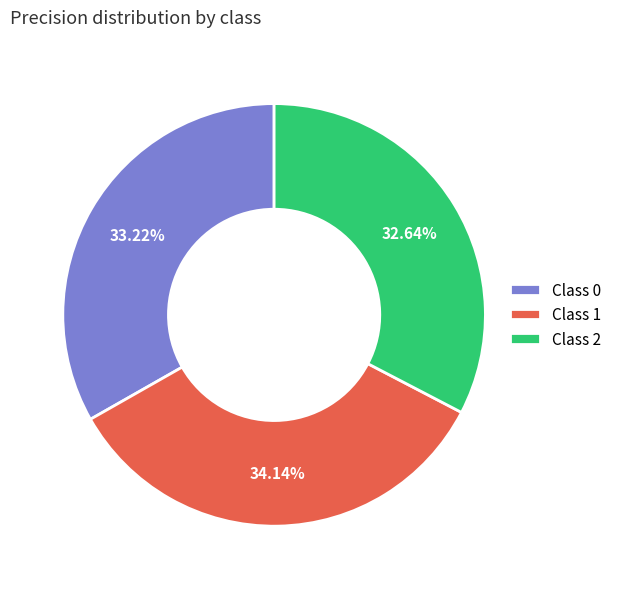

Rank the categories by value from lowest to highest.

Class 2, Class 0, Class 1